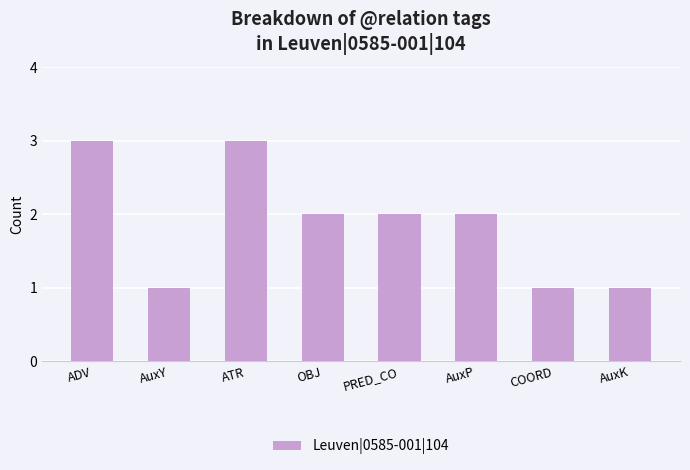

Does the chart contain any negative values?

No